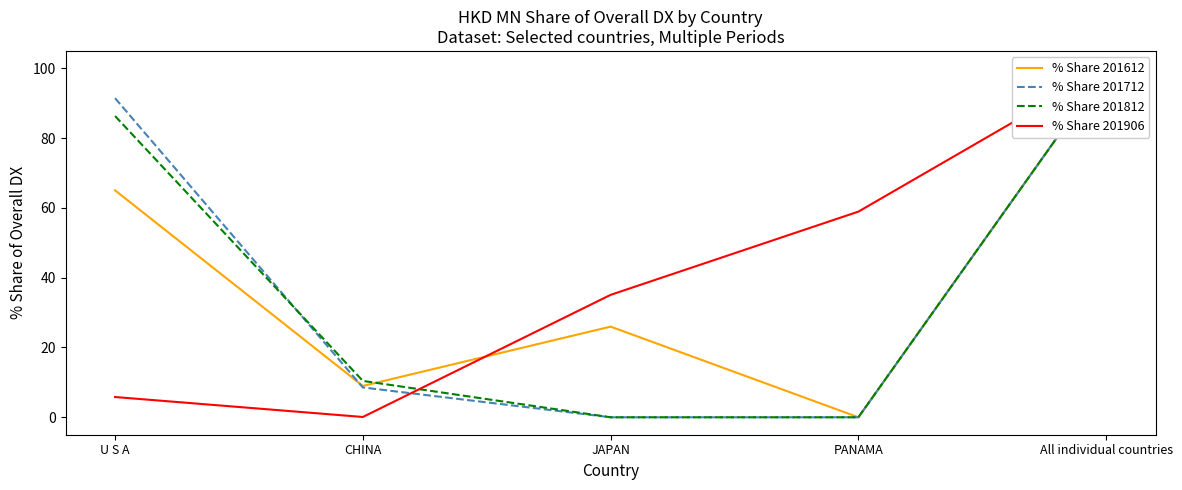

How many distinct data groups are displayed?

4